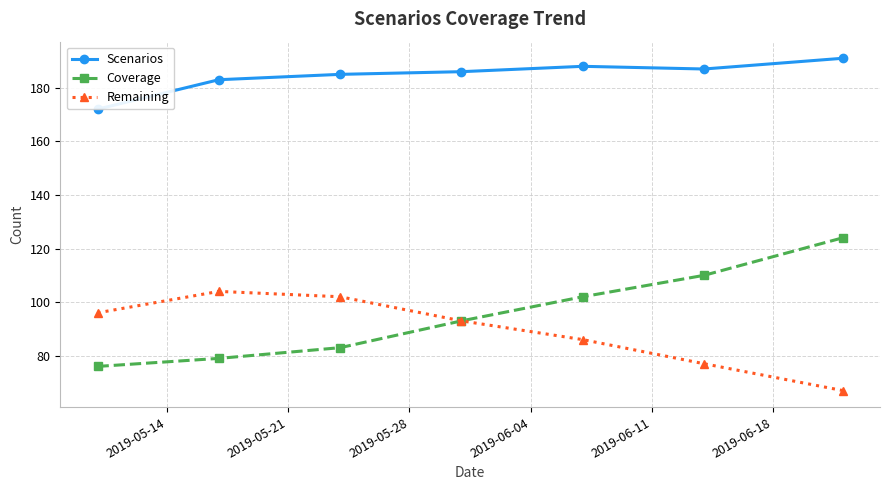

What are all the series names shown in the legend?

Scenarios, Coverage, Remaining